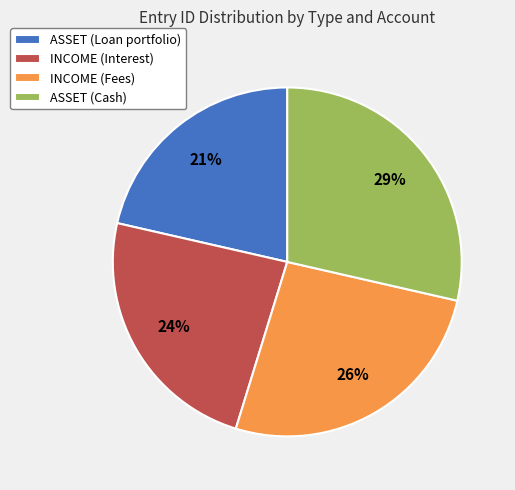

Which category has the biggest portion of the pie?

ASSET (Cash)